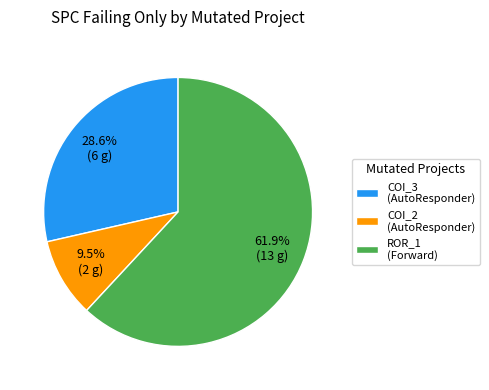

What is the largest slice in the pie chart?

ROR_1 (Forward)